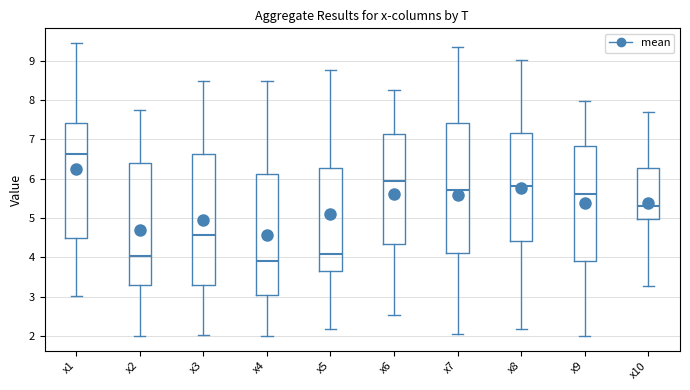

Reading left to right, transcribe this box plot: for each box, give where its median line is, the range the box spans, and where its two whiskers end, as read against the y-axis. The values are not printed on the chart, so give them approximately, as read against the axis.

x1: median 6.6, box 4.5 to 7.4, whiskers 3.0 to 9.5
x2: median 4.0, box 3.3 to 6.4, whiskers 2.0 to 7.7
x3: median 4.6, box 3.3 to 6.6, whiskers 2.0 to 8.5
x4: median 3.9, box 3.1 to 6.1, whiskers 2.0 to 8.5
x5: median 4.1, box 3.6 to 6.3, whiskers 2.2 to 8.8
x6: median 5.9, box 4.3 to 7.2, whiskers 2.5 to 8.3
x7: median 5.7, box 4.1 to 7.4, whiskers 2.1 to 9.4
x8: median 5.8, box 4.4 to 7.2, whiskers 2.2 to 9.0
x9: median 5.6, box 3.9 to 6.8, whiskers 2.0 to 8.0
x10: median 5.3, box 5.0 to 6.3, whiskers 3.3 to 7.7